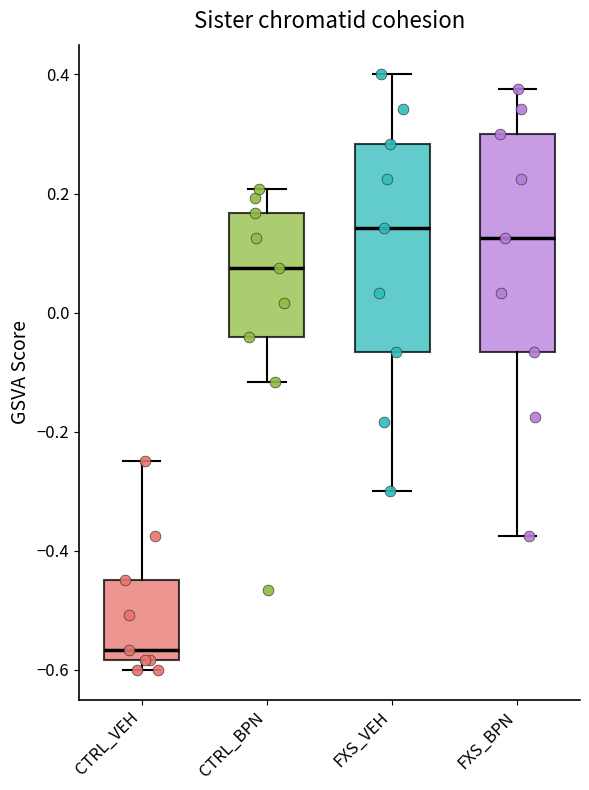

Reading left to right, read every box against the y-axis: the position of its median line, the range the box covers, and the ends of its whiskers. The values are not printed on the chart, so give them approximately, as read against the axis.

CTRL_VEH: median -0.56, box -0.58 to -0.44, whiskers -0.60 to -0.24
CTRL_BPN: median 0.08, box -0.04 to 0.16, whiskers -0.12 to 0.20
FXS_VEH: median 0.14, box -0.06 to 0.28, whiskers -0.30 to 0.40
FXS_BPN: median 0.12, box -0.06 to 0.30, whiskers -0.38 to 0.38